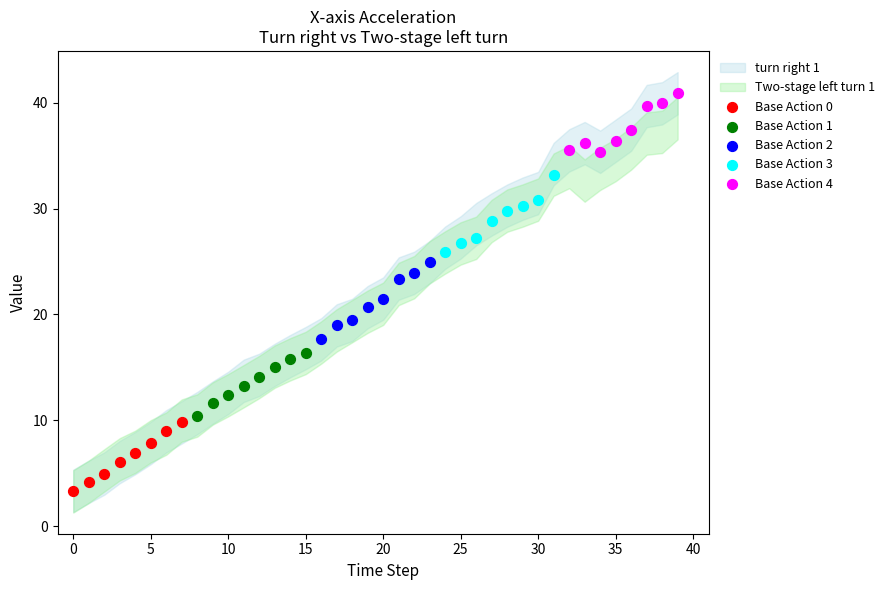

Which series has the largest Y range (max minus min)?

Base Action 3